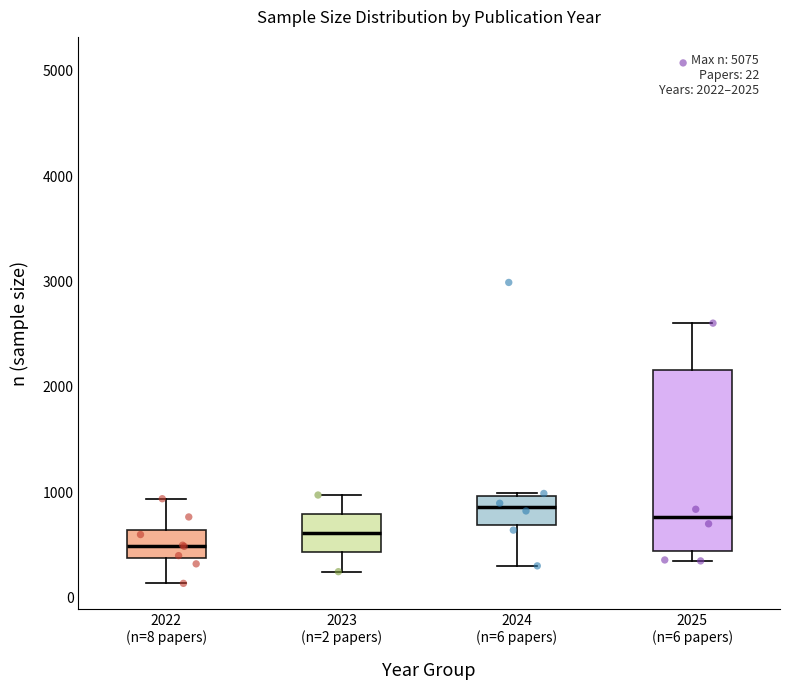

Comparing the boxes themselves (not the whiskers), which one is the tallest?

2025 (n=6 papers)